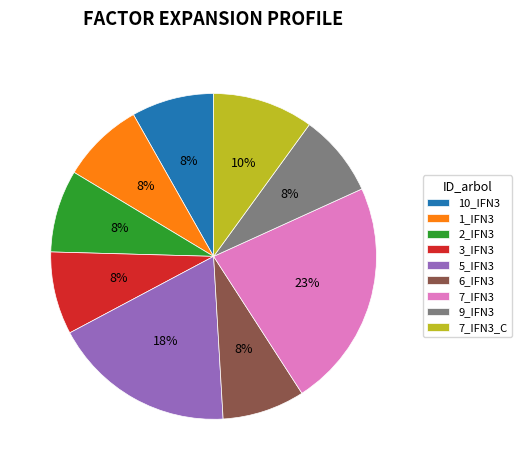

Which has a higher value, 5_IFN3 or 10_IFN3?

5_IFN3